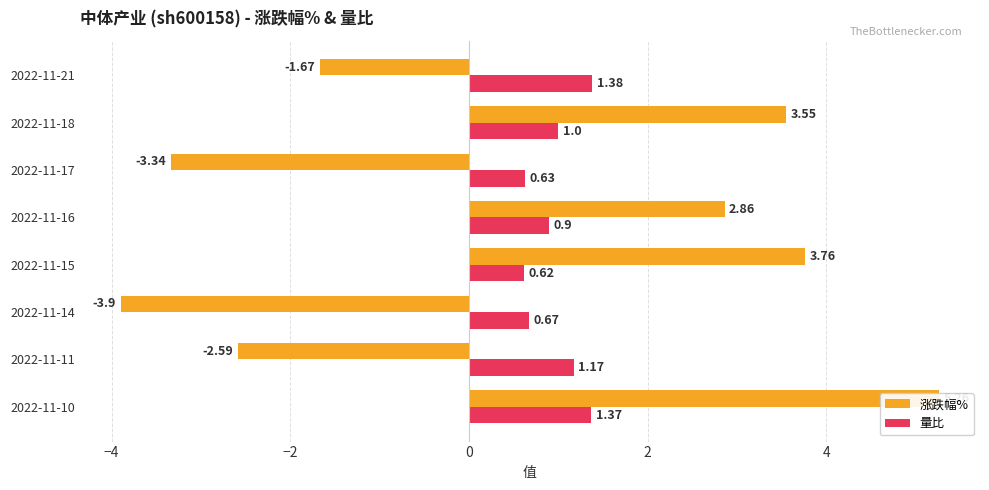

Reading left to right, extract all data points from this chart.

涨跌幅%: -1.7	3.5	-3.3	2.9	3.8	-3.9	-2.6	5.3
量比: 1.4	1.0	0.6	0.9	0.6	0.7	1.2	1.4